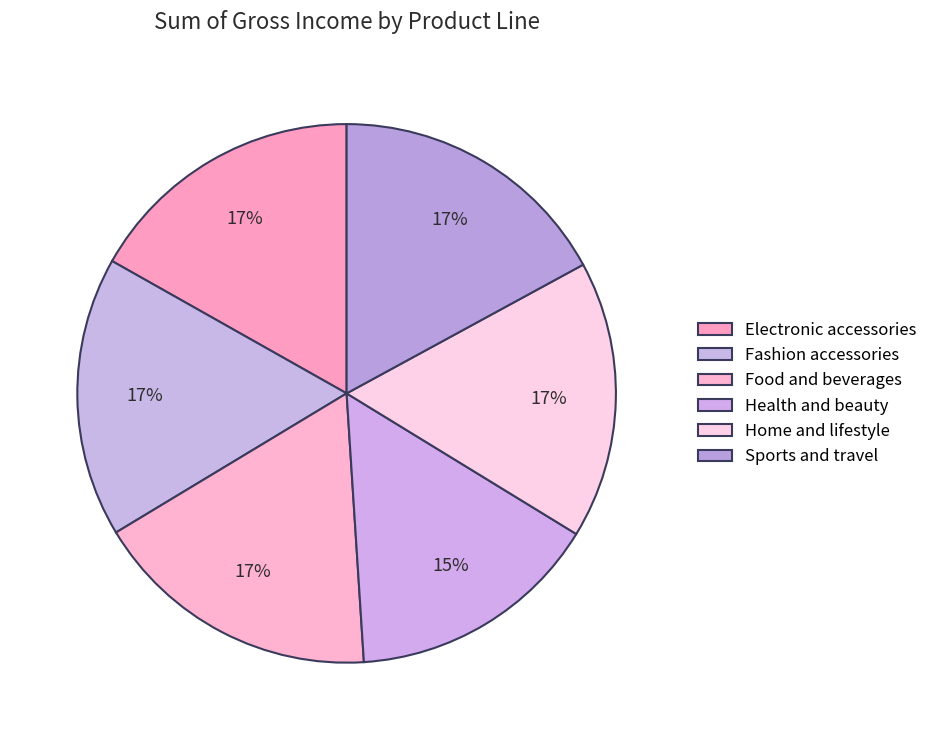

What percentage is the Food and beverages slice, to the nearest percent?

17%